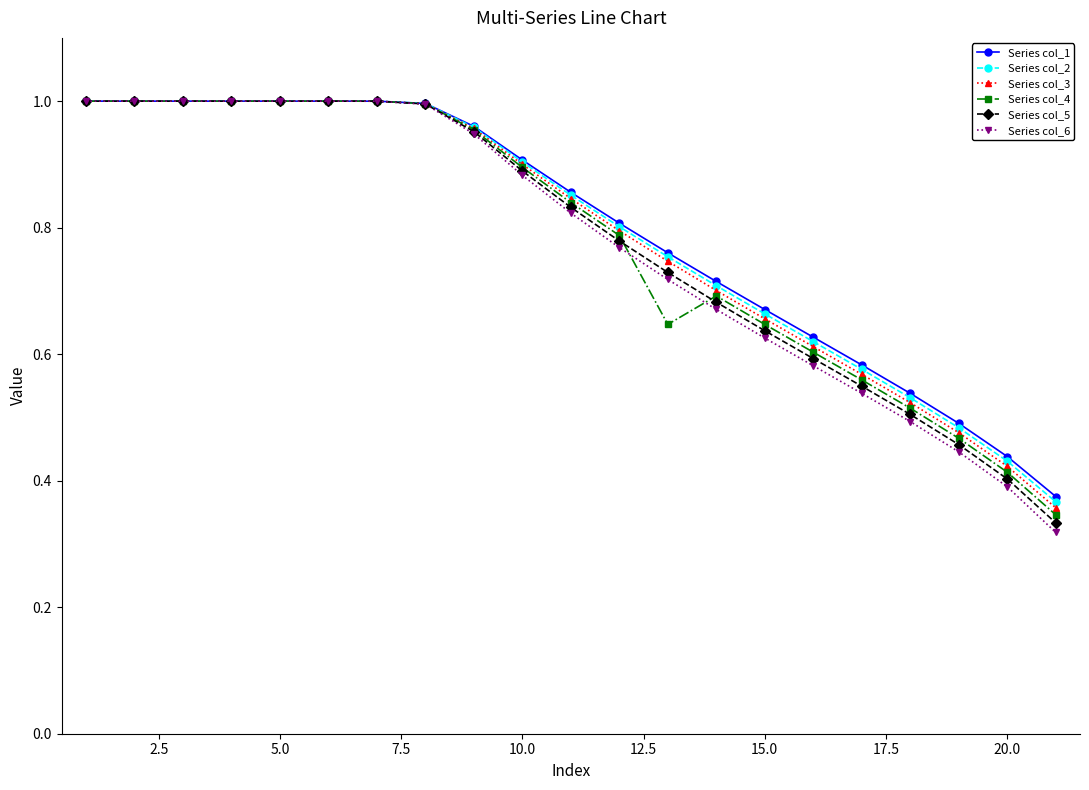

Which series has the largest range (max minus min)?

Series col_6